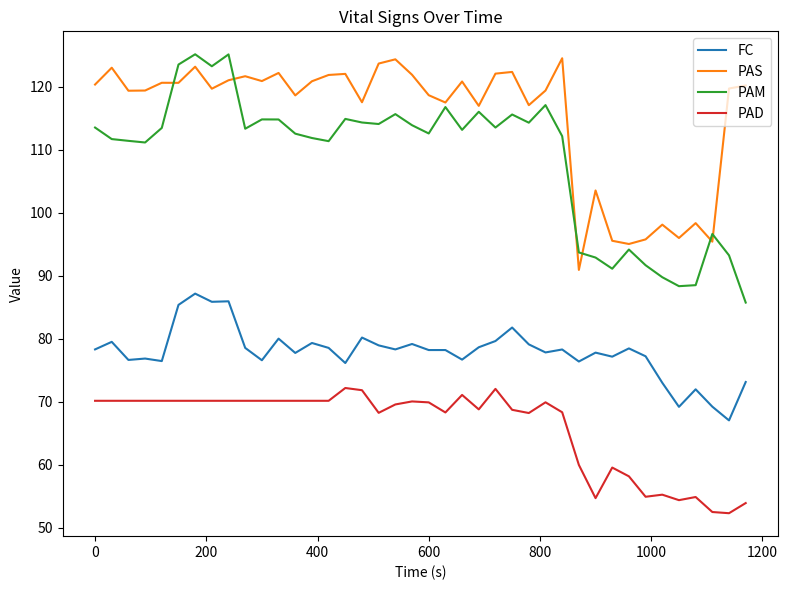

At how many categories does at least one series exceed 64?

40